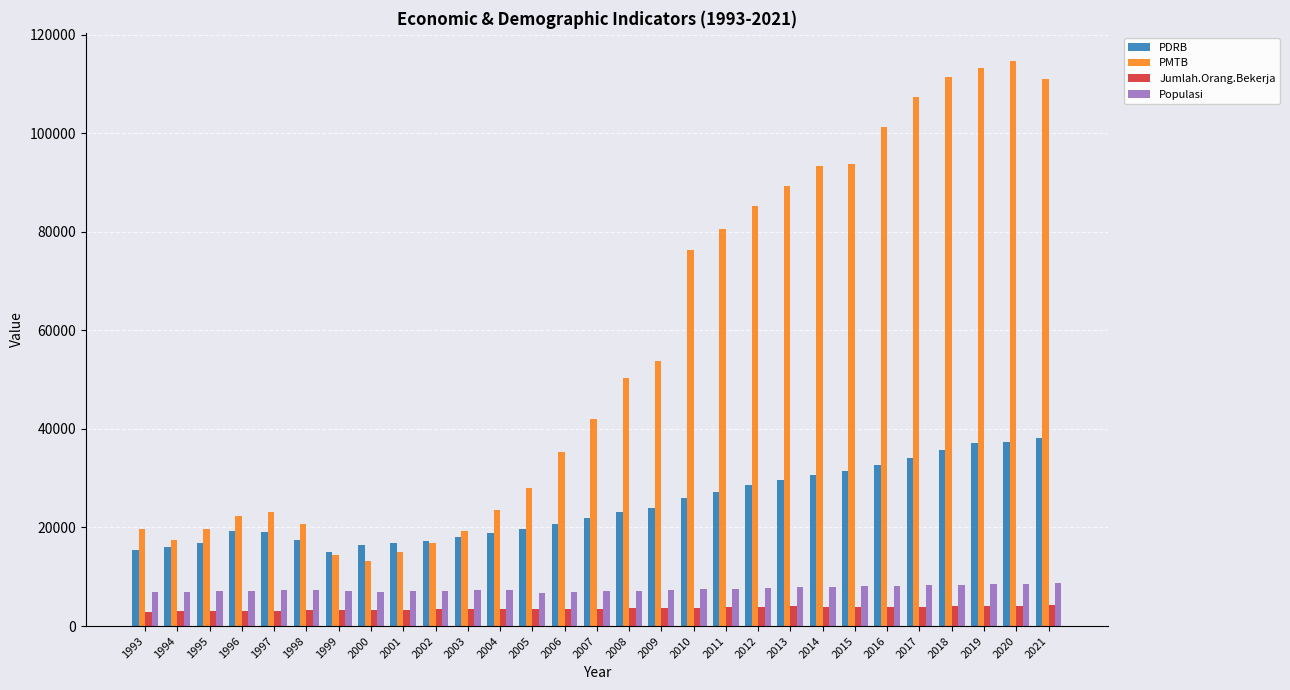

What is the difference between the highest and lowest values at 2003?

15742.1